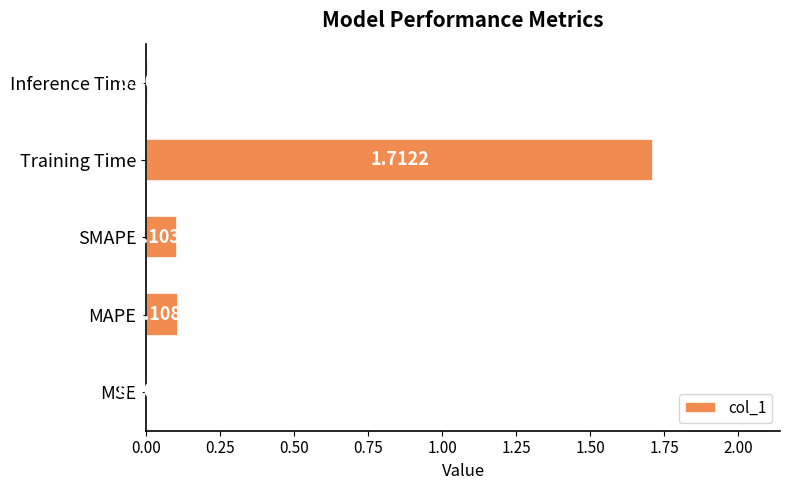

Which category has the highest value across all series?

Training Time